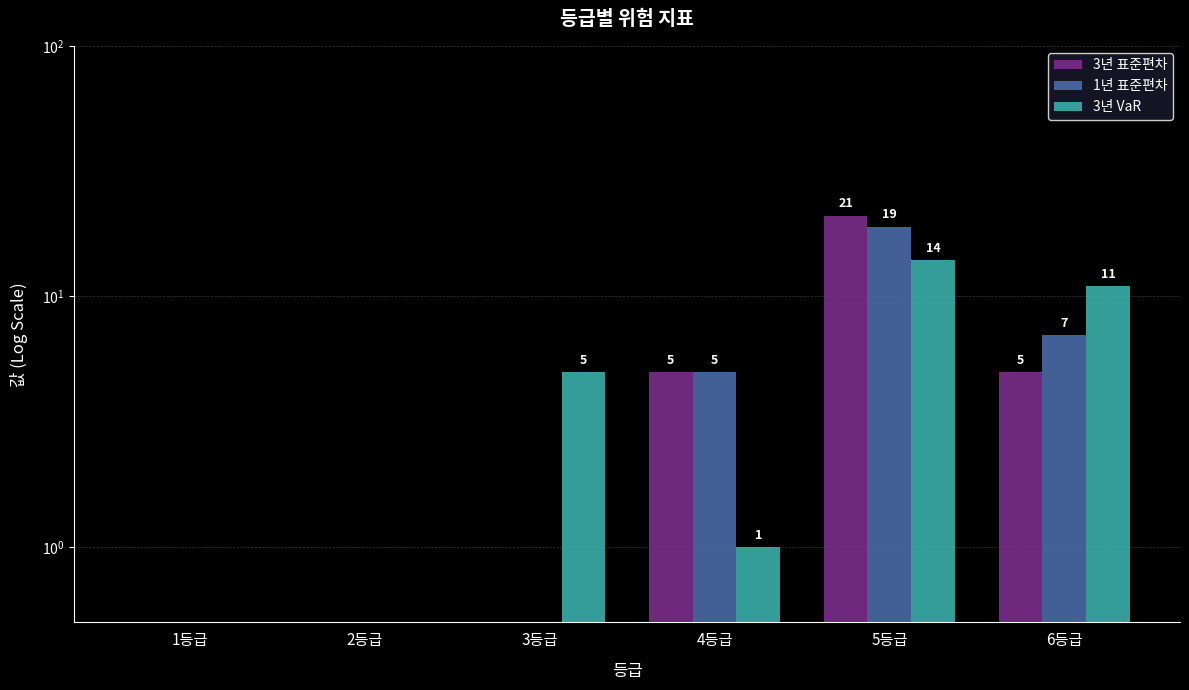

List the labels in order of 3년 표준편차 value, smallest first.

1등급, 2등급, 3등급, 4등급, 6등급, 5등급